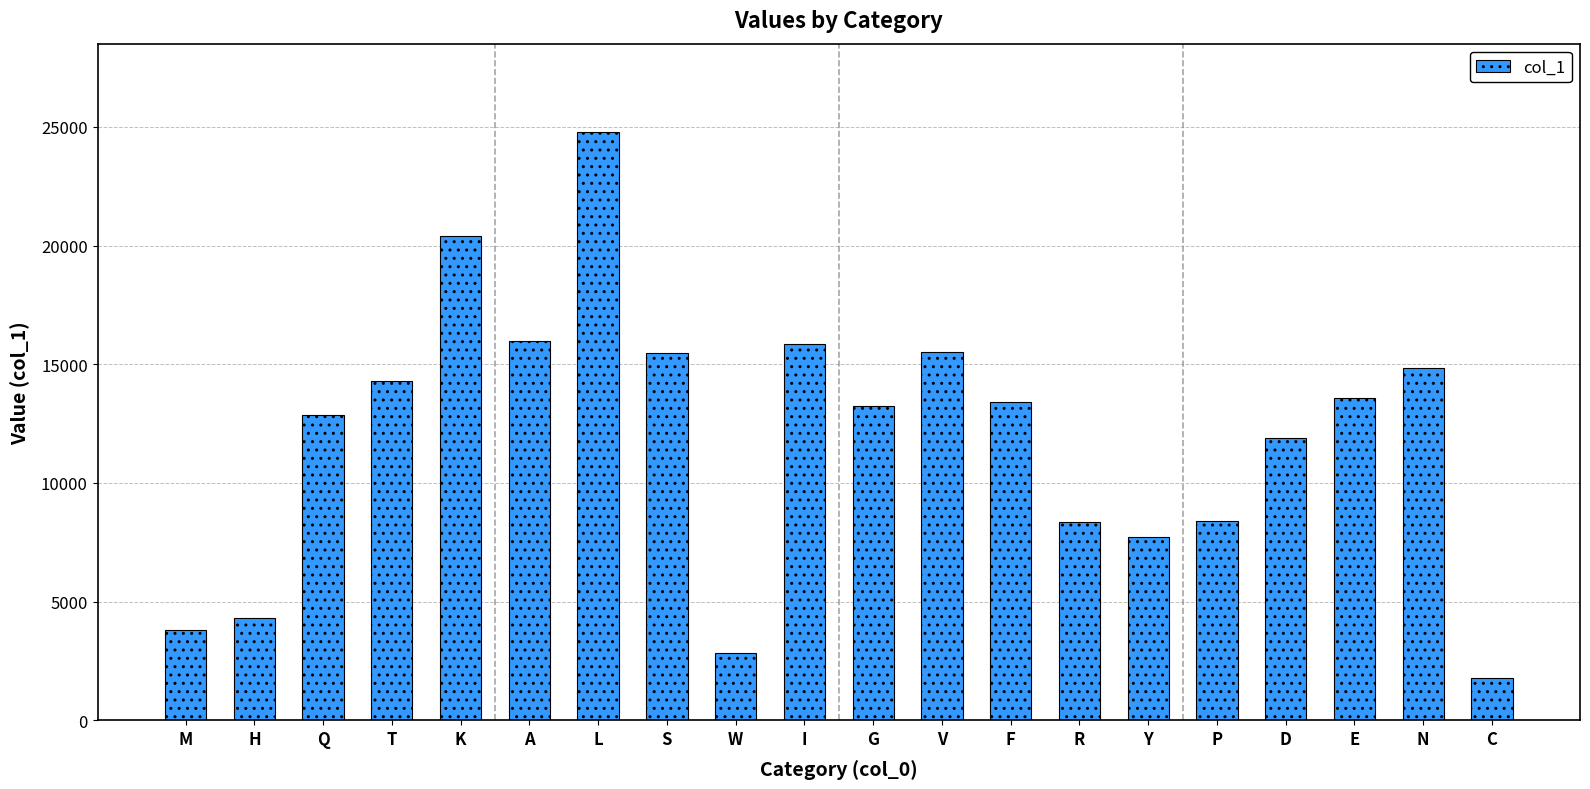

What is the value of the 9th bar from the left?

2822